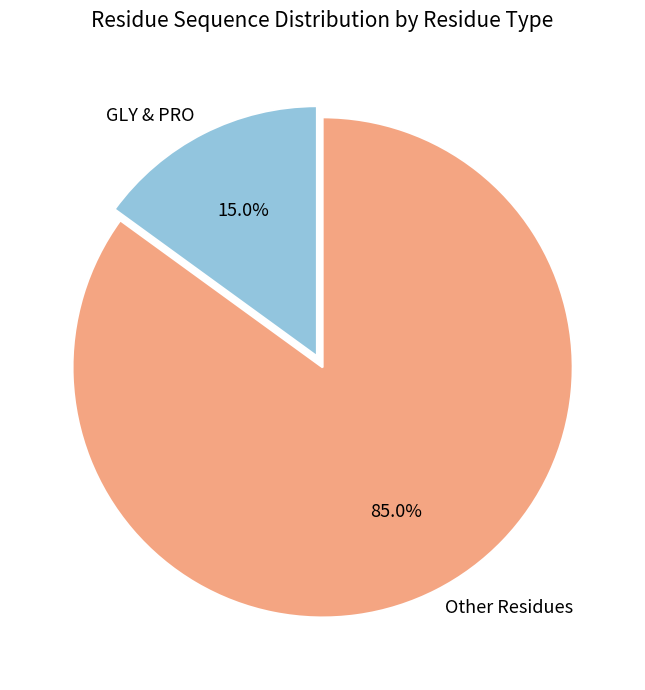

Count the number of slices in the pie.

2